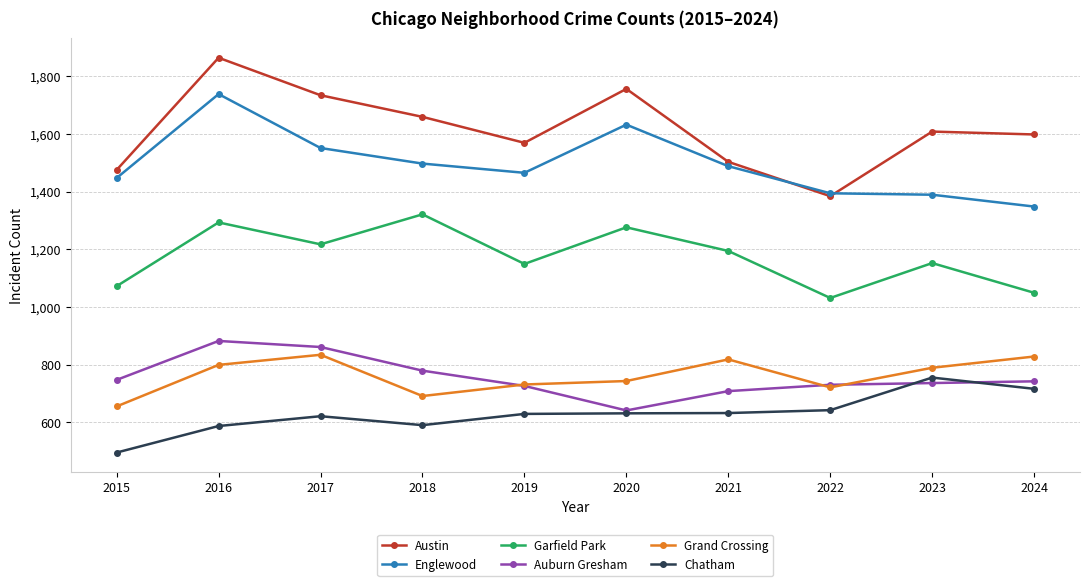

True or false: Austin has a value of 642 at 2016.

False